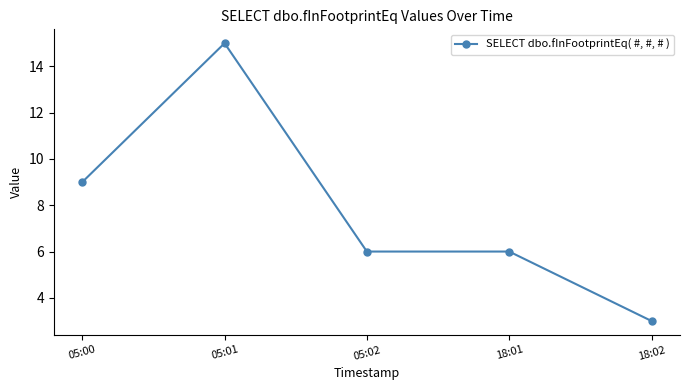

What position from the right is 18:01?

2